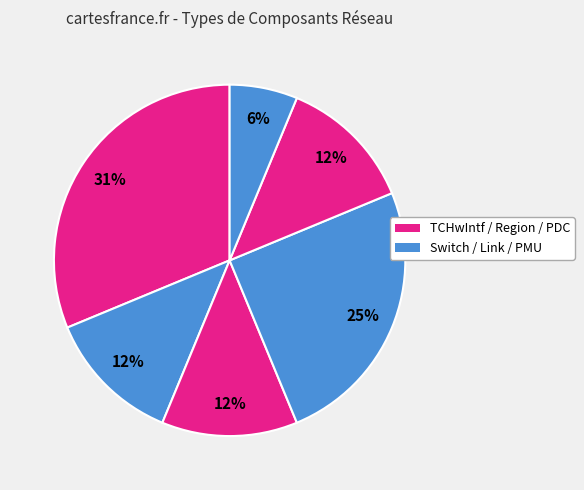

Count the number of slices in the pie.

6